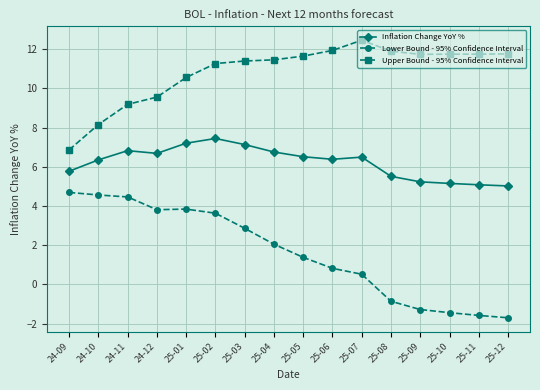

True or false: Upper Bound - 95% Confidence Interval and Lower Bound - 95% Confidence Interval cross at least once.

False